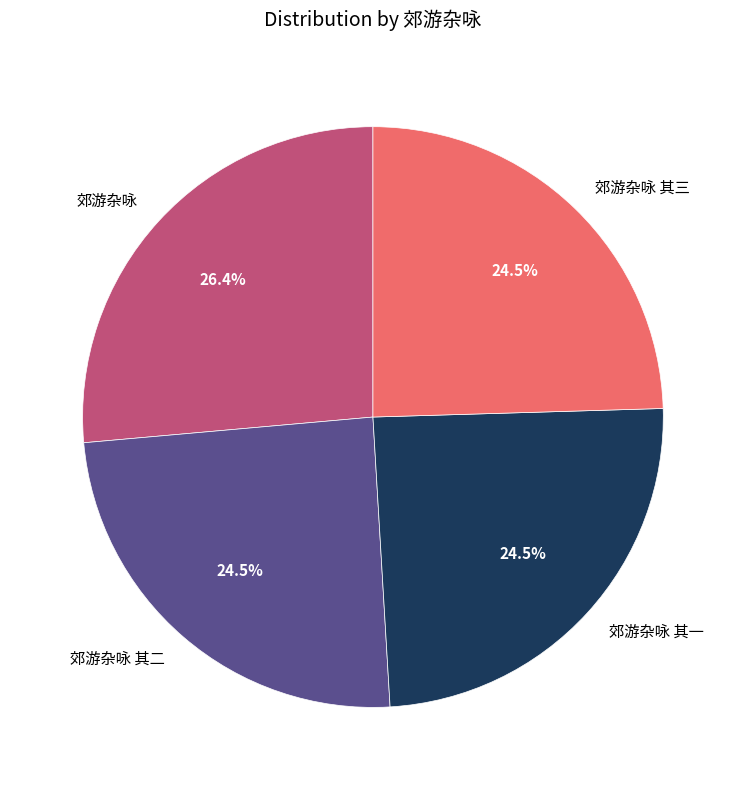

How many segments does this pie chart have?

4